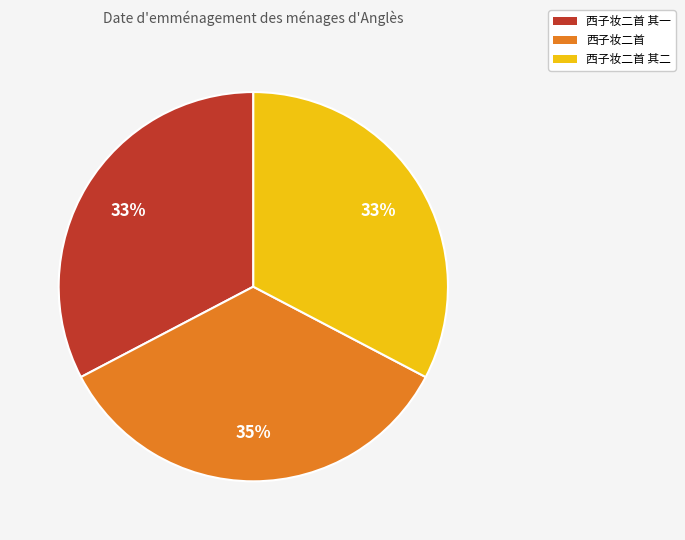

Do 西子妆二首 其一 and 西子妆二首 其二 together represent more than half of the pie?

Yes